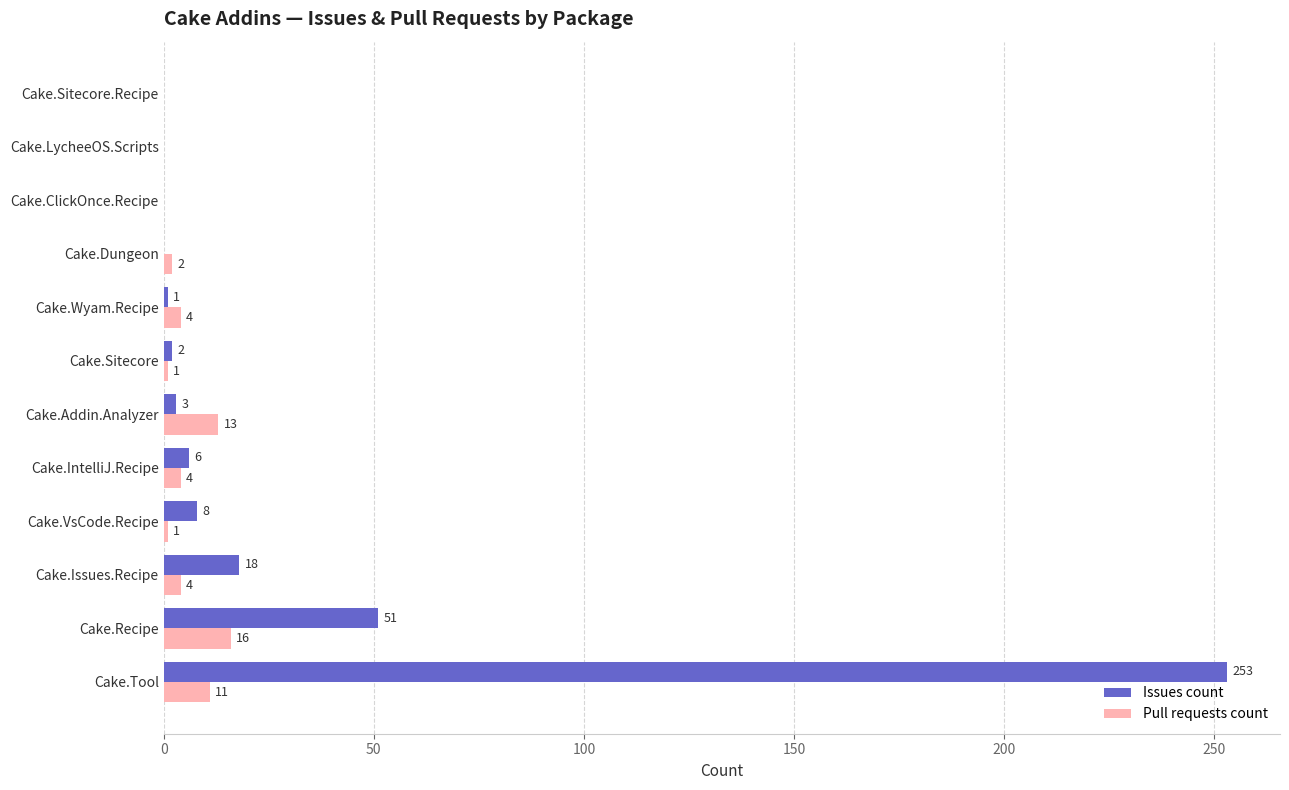

The Pull requests count series shows 16 at Cake.Recipe. True or false?

True